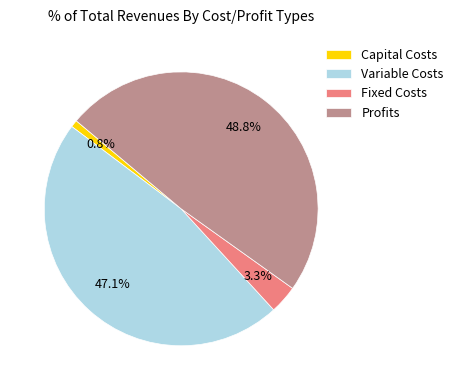

Between Fixed Costs and Capital Costs, which is larger?

Fixed Costs